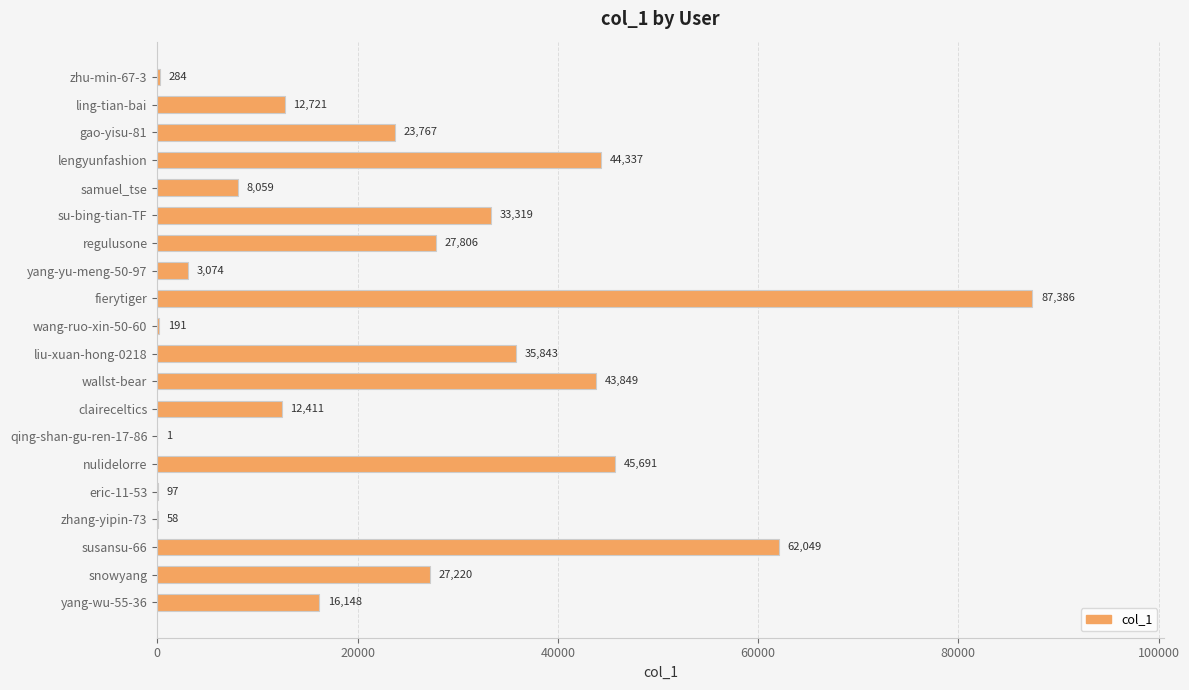

What is the change in value from yang-yu-meng-50-97 to wang-ruo-xin-50-60?

-2883